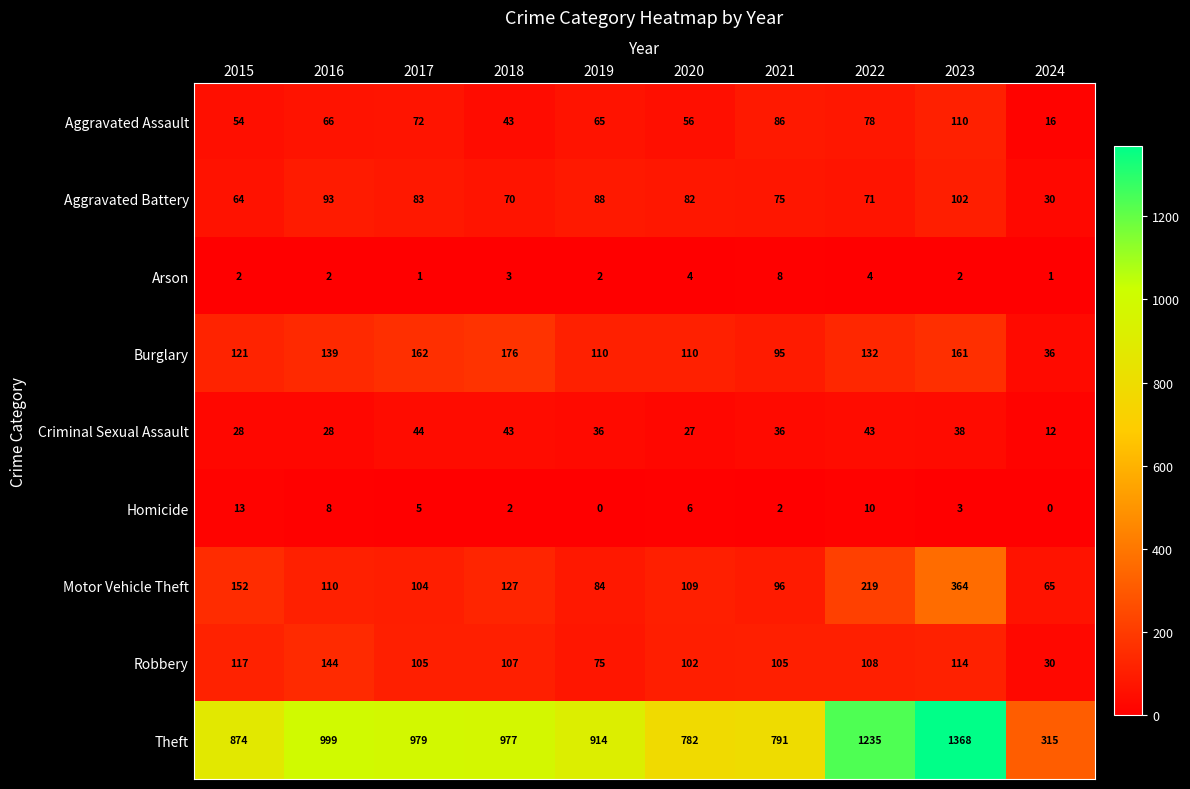

What is the difference between the highest and lowest values at 2023?

1366